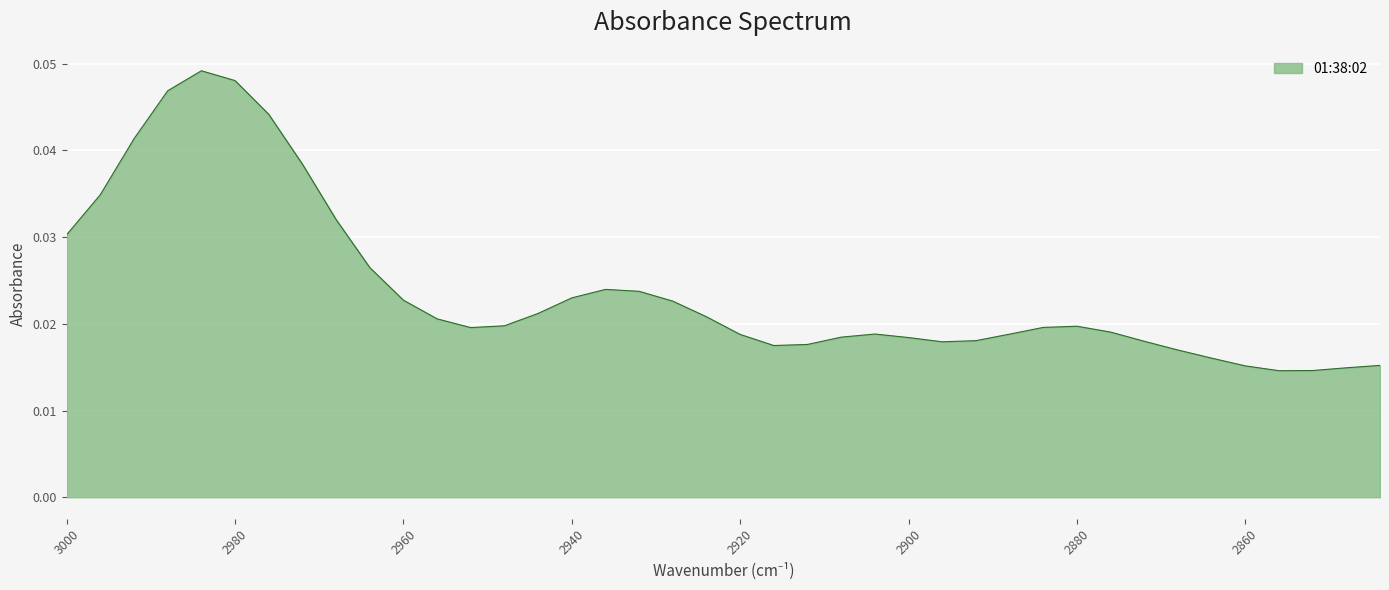

True or false: the data has more than 2 interior local peaks.

True